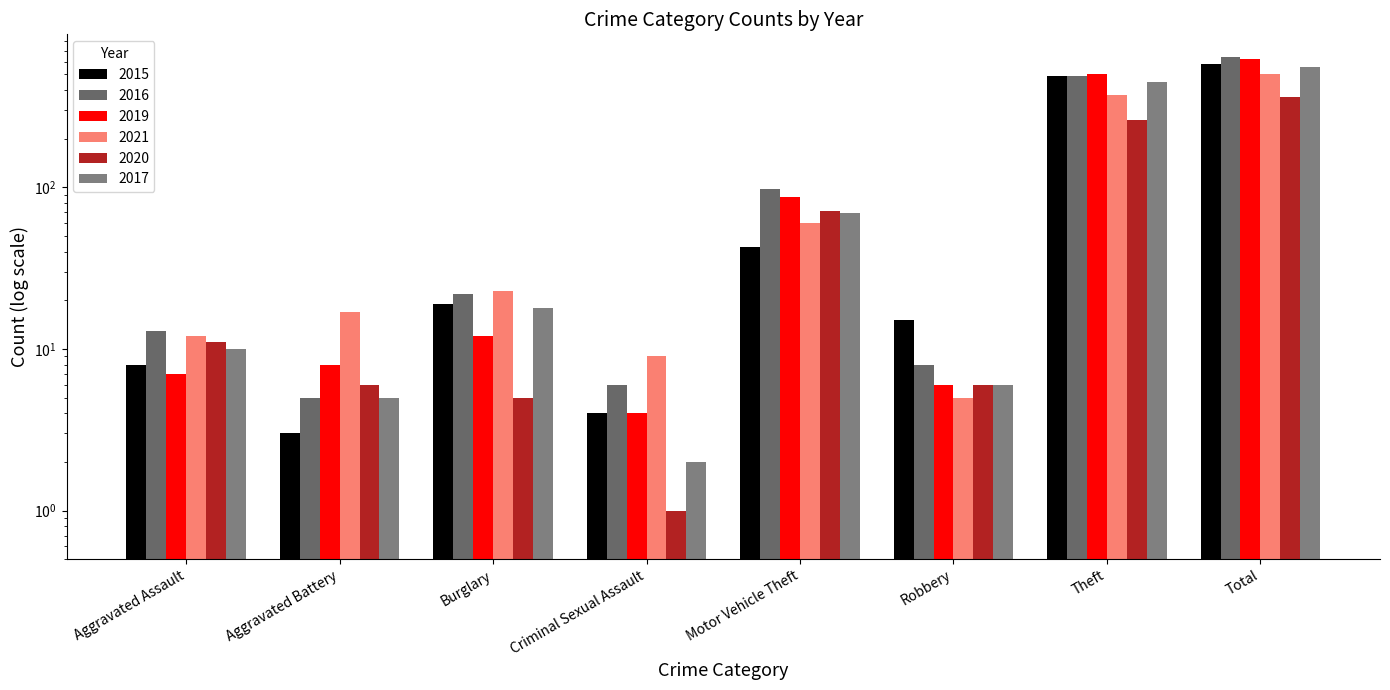

The 2017 series shows 10 at Aggravated Assault. True or false?

True